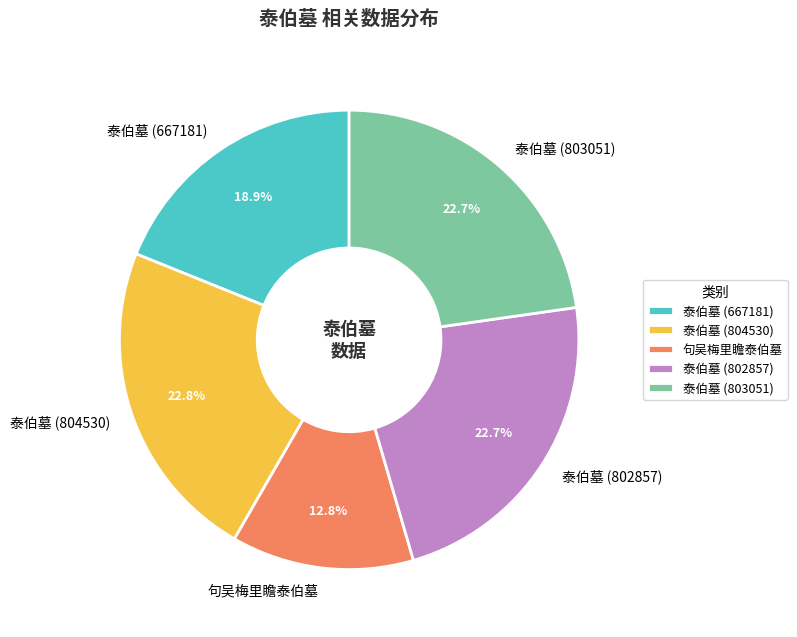

Does 泰伯墓 (802857) account for over 50% of the chart?

No